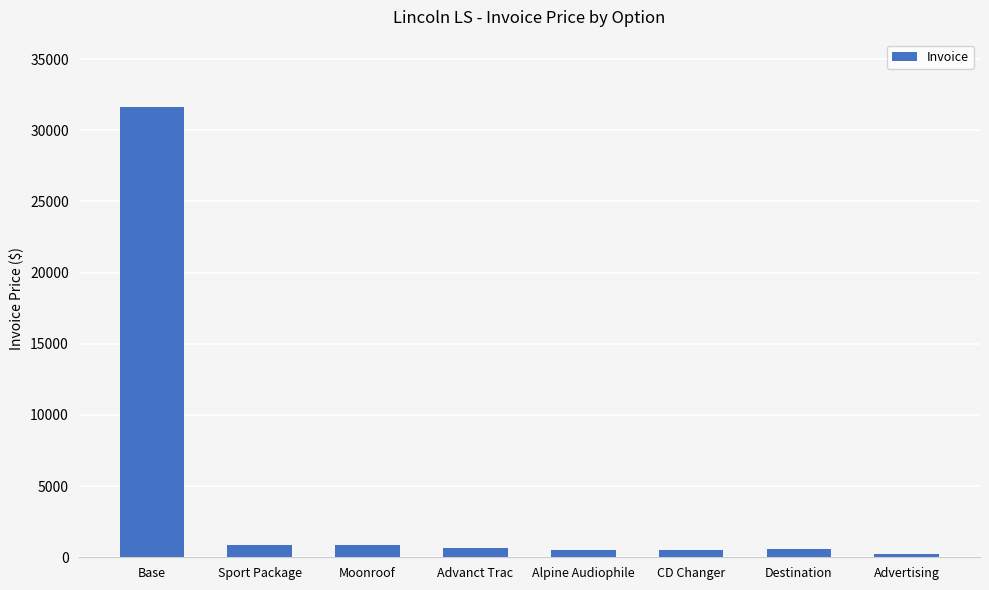

What is the label of the 3rd bar from the right?

CD Changer